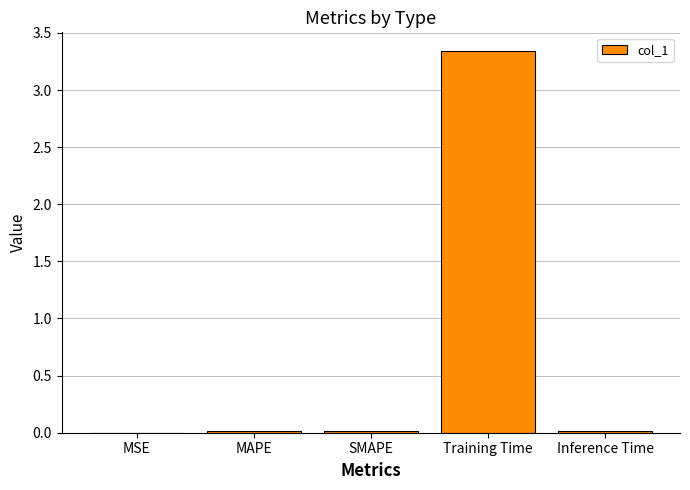

What is the average value?

0.7